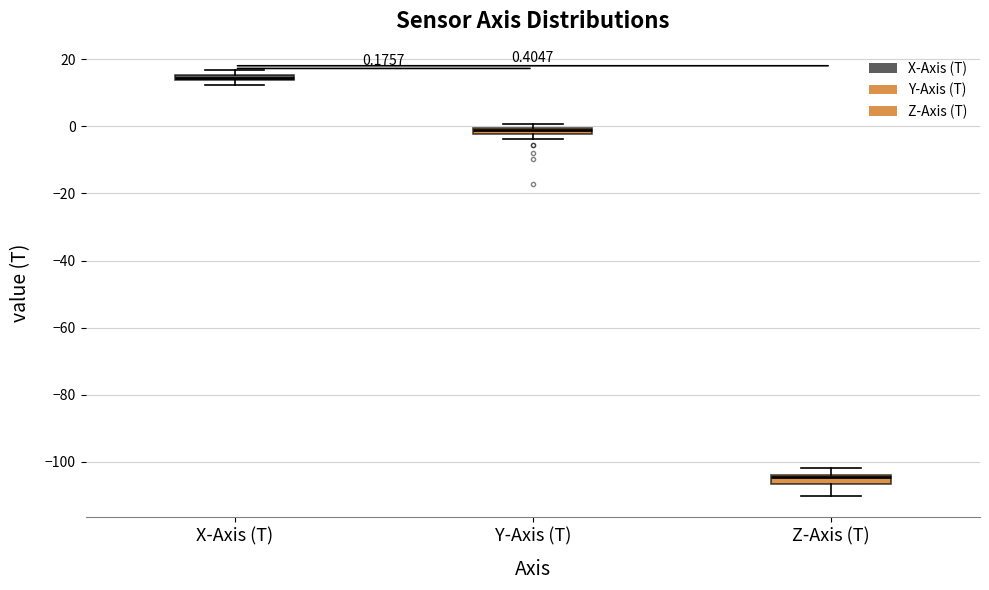

Which box has the lowest median line?

Z-Axis (T)